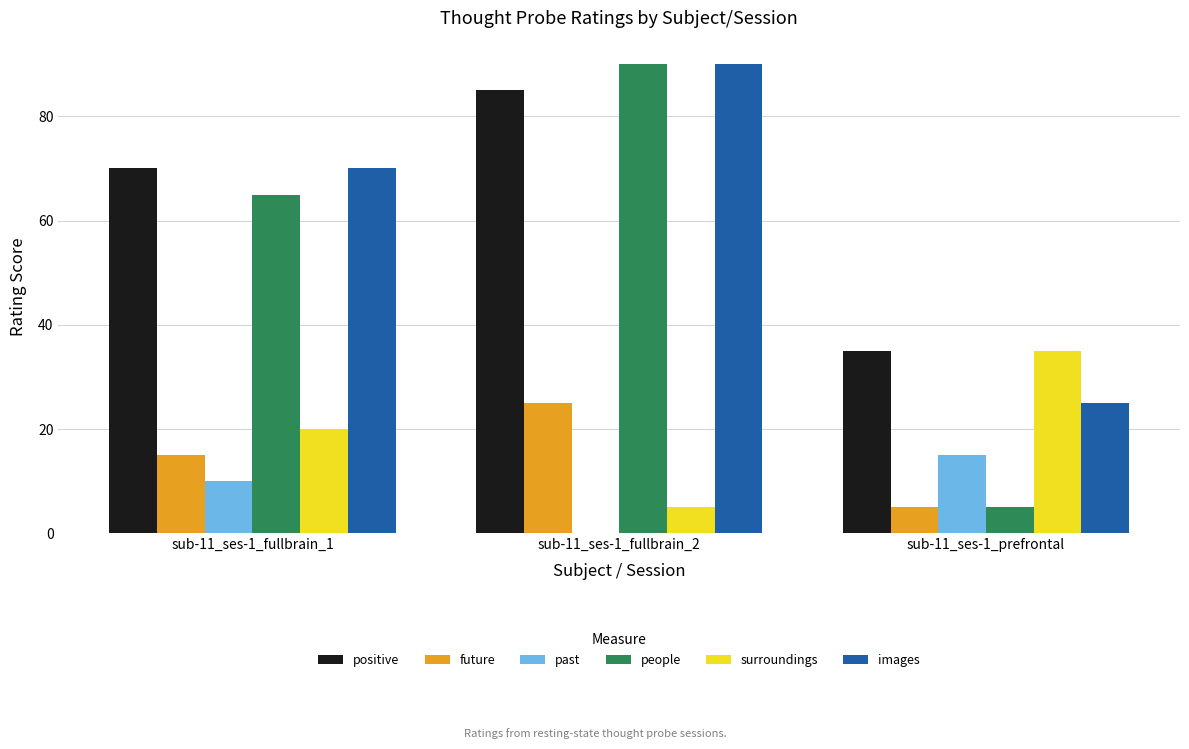

What is the average value of the past series?

8